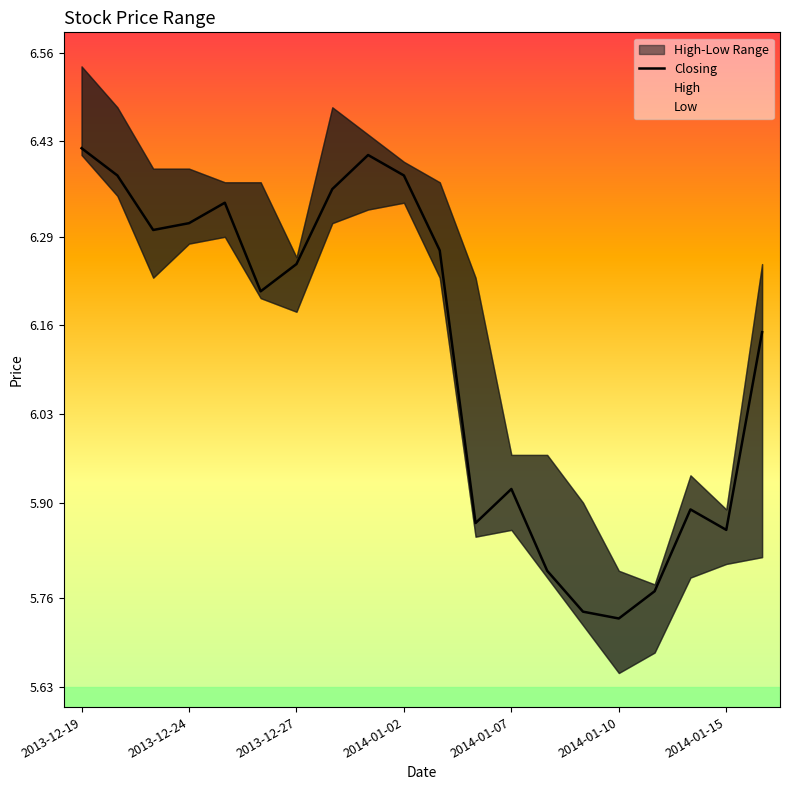

The Closing series shows 10.8 at 2014-01-02. True or false?

False